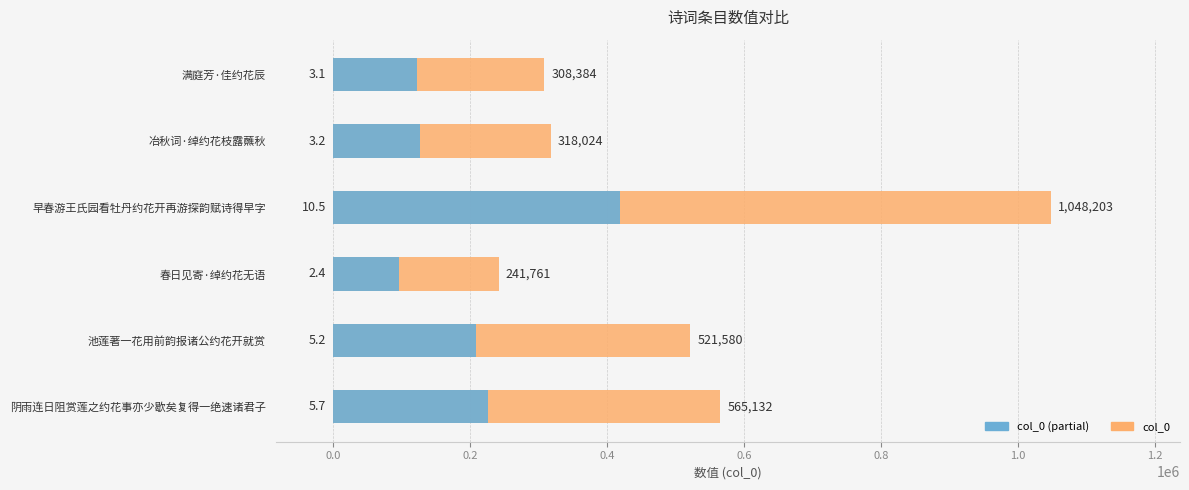

Approximately how many times larger is the value at 春日见寄·绰约花无语 compared to 满庭芳·佳约花辰?

0.8